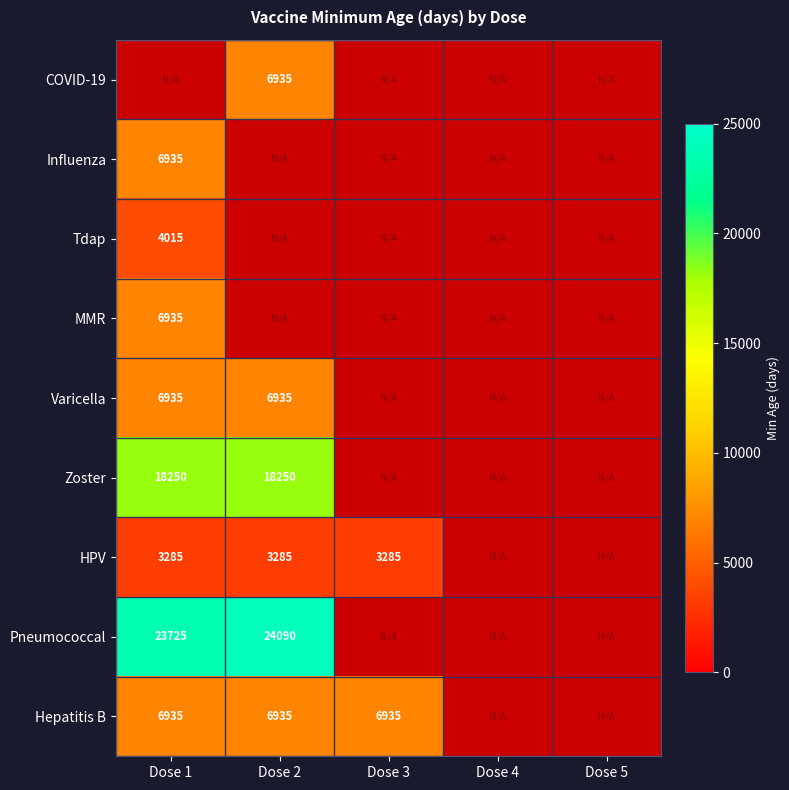

True or false: Influenza has a value of 6935 at Dose 1.

True